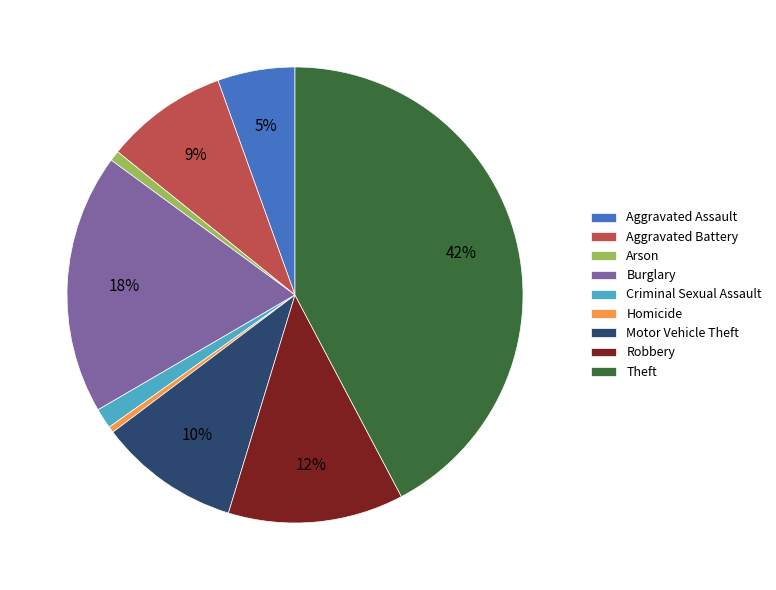

To the nearest percent, what is the combined percentage of Aggravated Assault and Theft?

48%